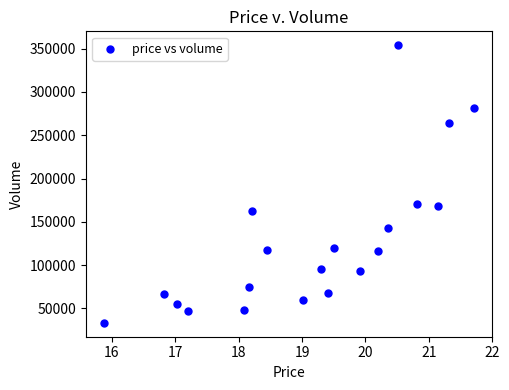

What is the range of Y values (max minus min)?

320576